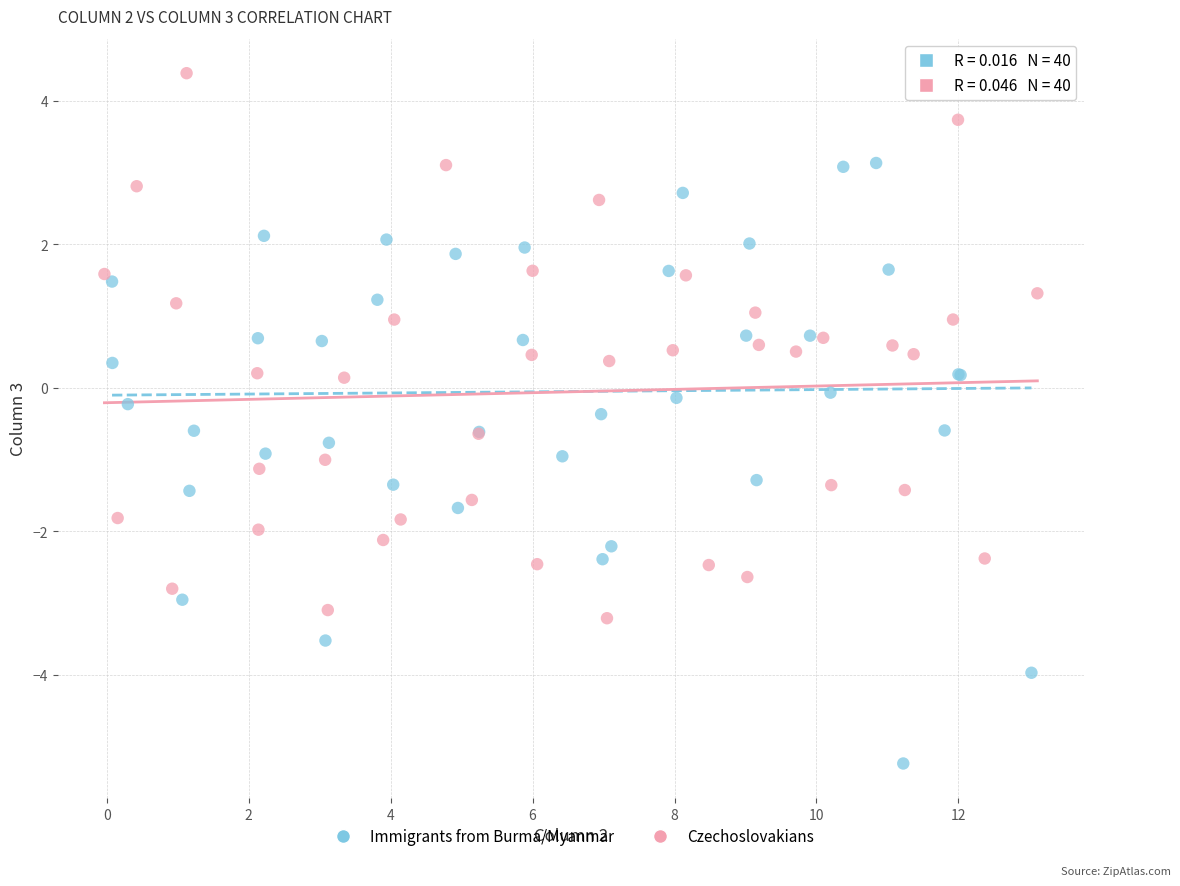

Which series reaches the maximum Y coordinate?

Czechoslovakians